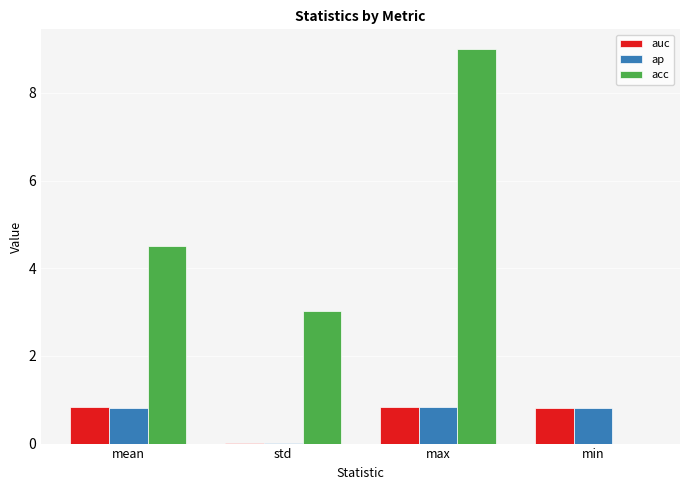

Read the auc value at max.

0.8